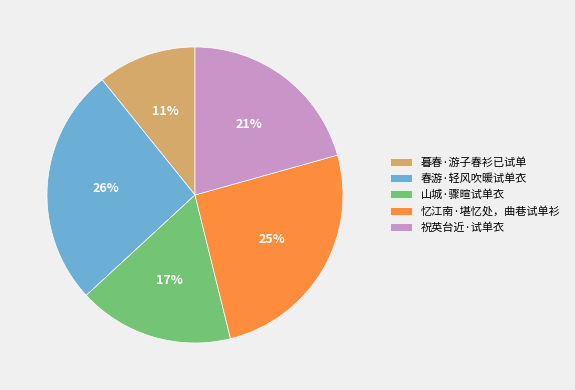

How many slices are in this pie chart?

5